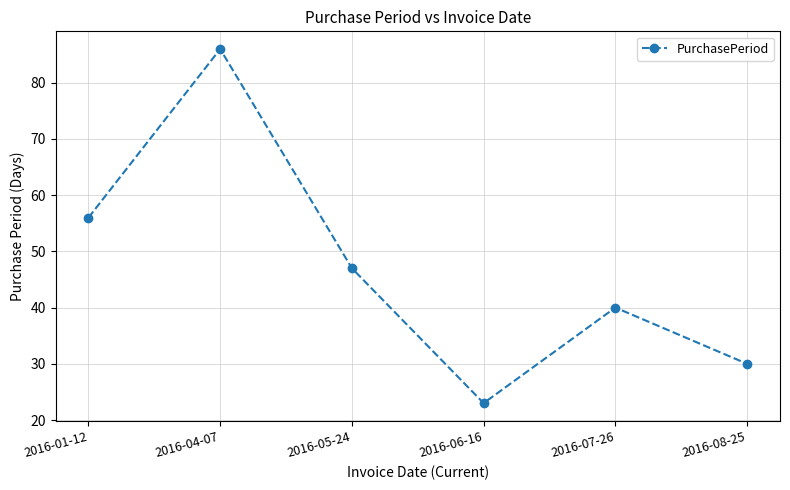

Which label corresponds to the smallest value in the chart?

2016-06-16